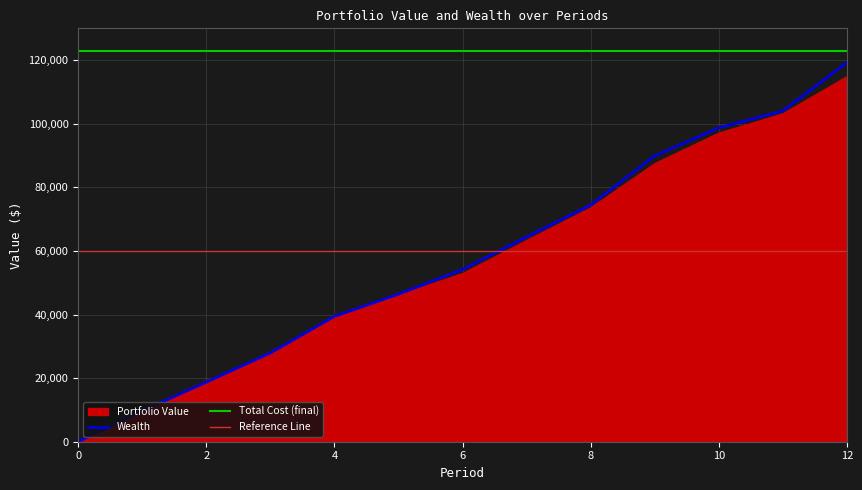

True or false: the data shows 46410.5 at 5.

True